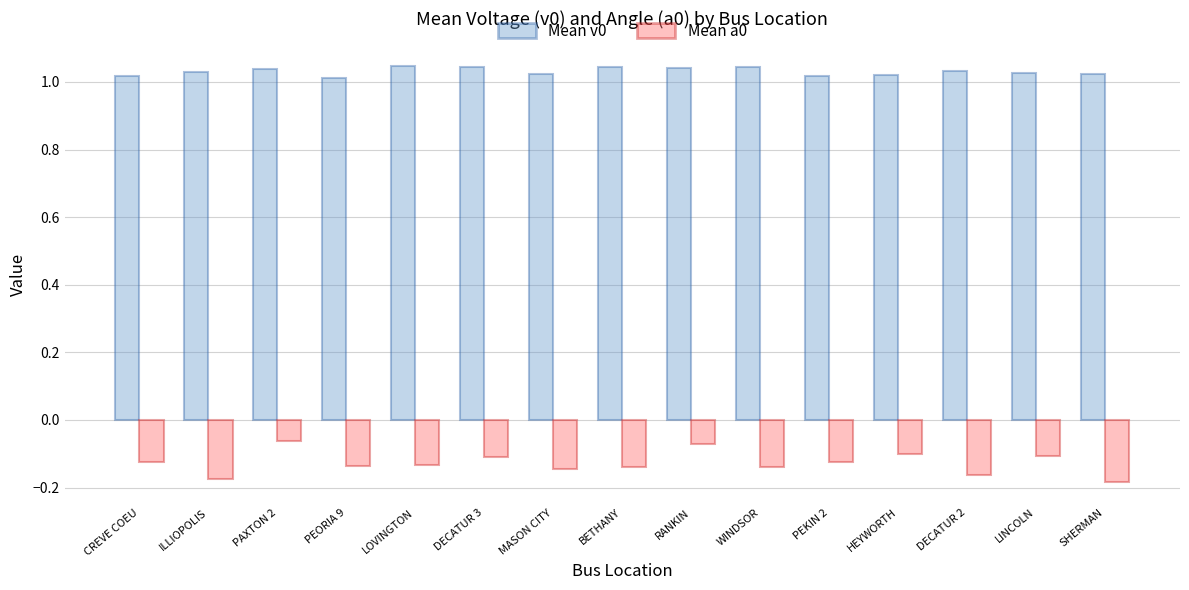

Does the chart contain stacked bars?

No